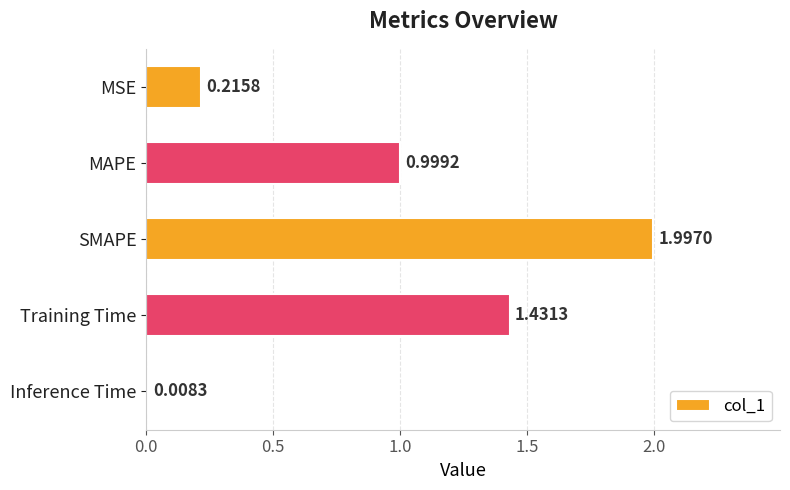

List the labels in order of value, smallest first.

Inference Time, MSE, MAPE, Training Time, SMAPE